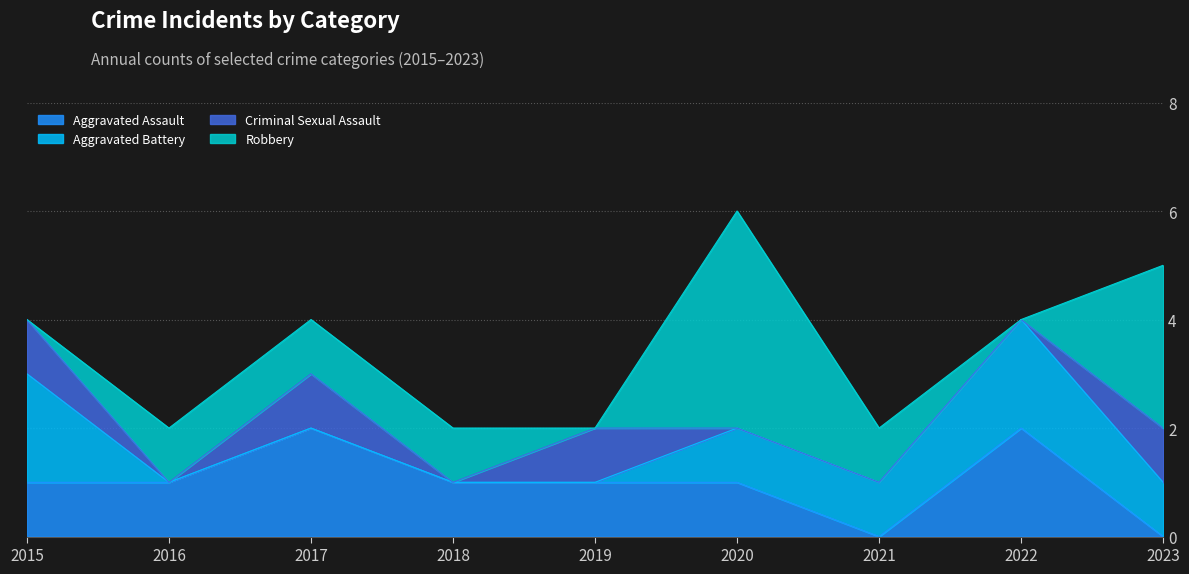

Does the chart have visible grid lines?

Yes